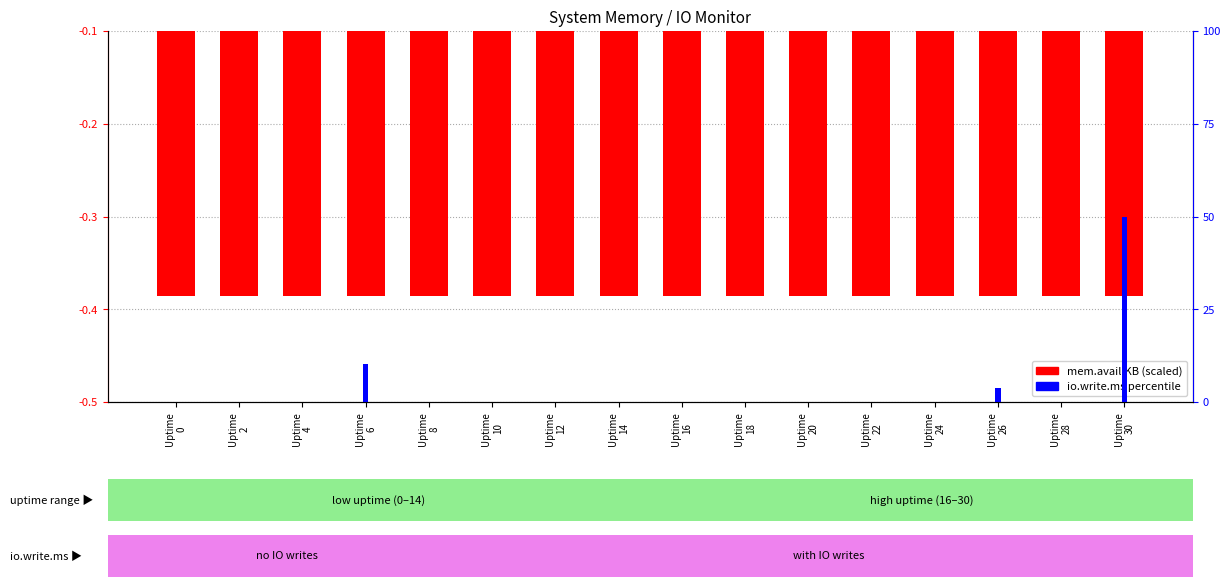

Read the io.write.ms percentile value at Uptime
6.

0.1